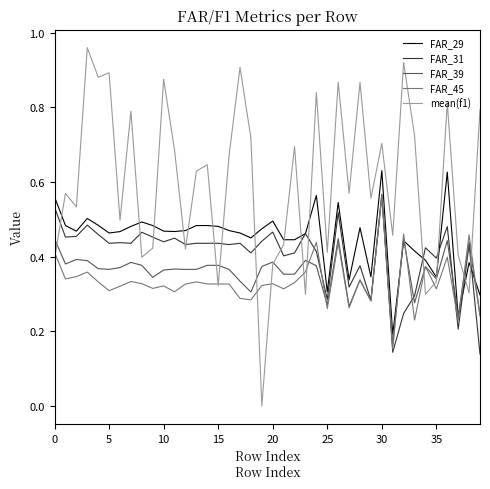

Which series has the largest total across all categories?

mean(f1)